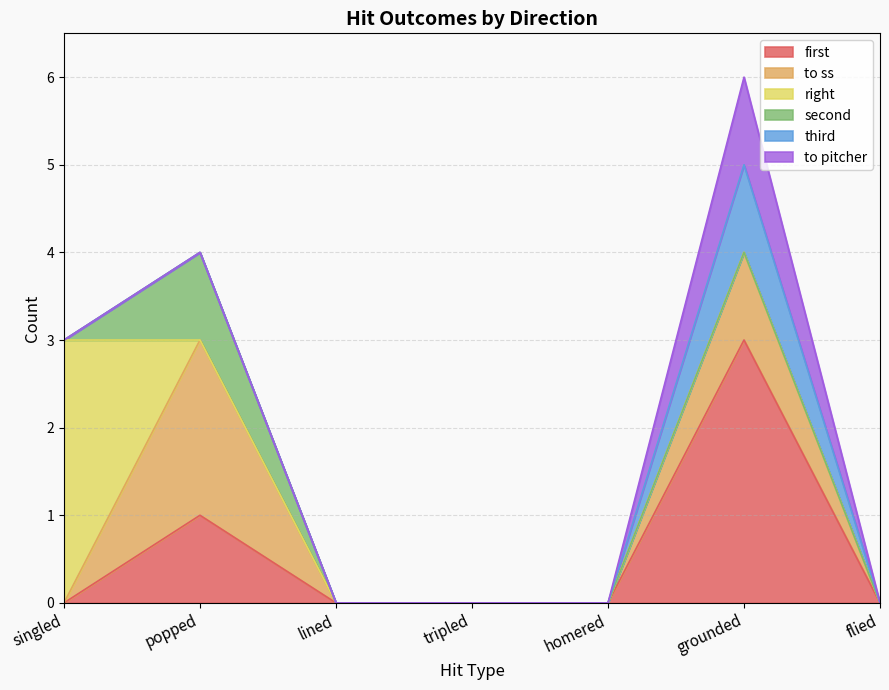

Which category has the highest value across all series?

grounded